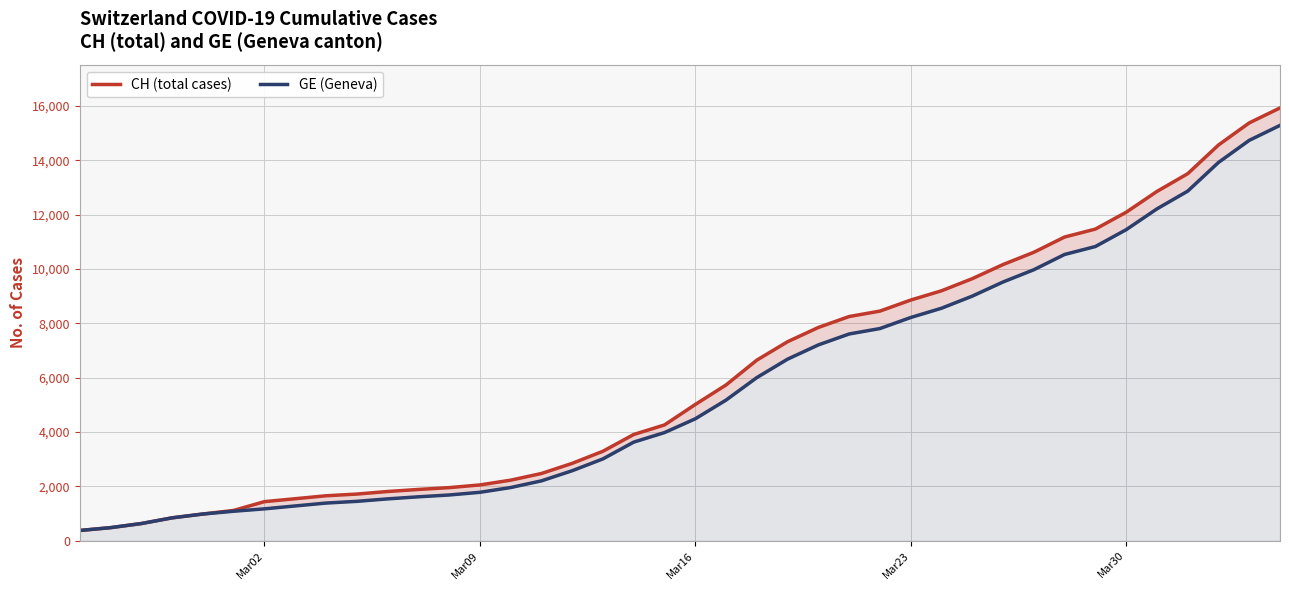

Reading left to right, extract all data points from this chart.

CH (total cases): 375	479	630	840	981	1113	1436	1544	1652	1715	1809	1885	1952	2051	2226	2472	2845	3291	3908	4259	5012	5731	6644	7323	7847	8249	8449	8855	9196	9642	10162	10613	11175	11467	12086	12852	13505	14561	15375	15926
GE (Geneva): 375	479	630	840	981	1083	1171	1278	1384	1447	1538	1614	1681	1780	1955	2201	2574	3010	3627	3978	4485	5174	6002	6681	7205	7607	7807	8213	8554	9000	9520	9971	10533	10825	11444	12210	12863	13919	14733	15284